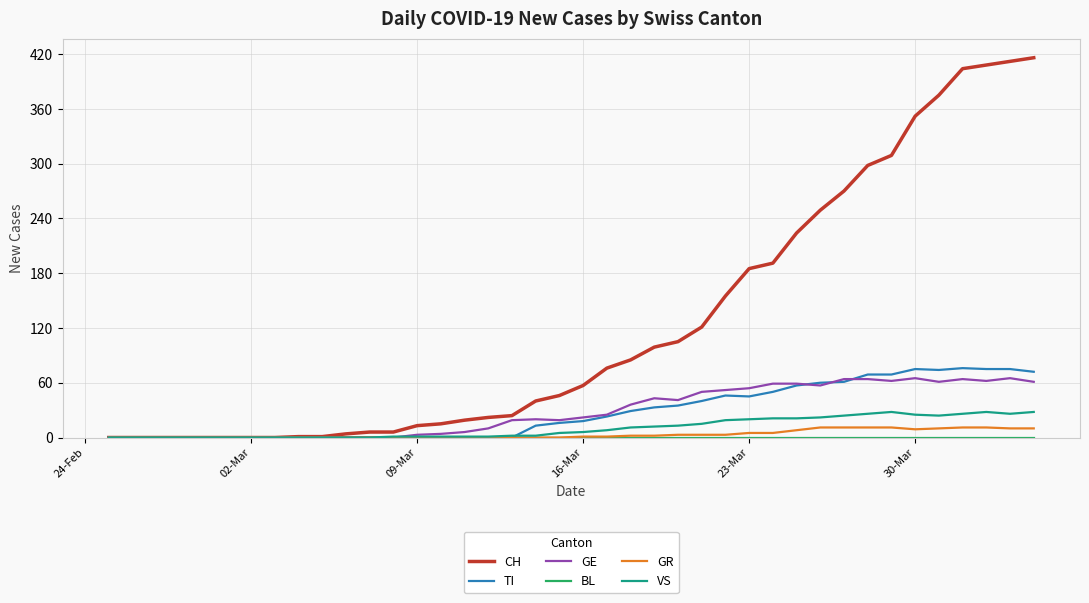

Which series has the largest range (max minus min)?

CH